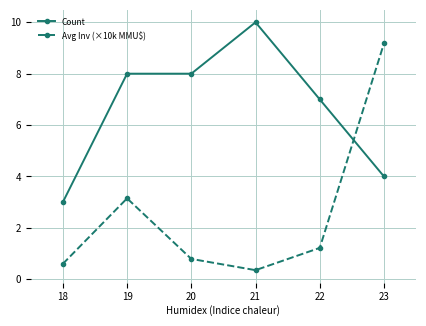

The value of Count at 19 is 4.6. True or false?

False